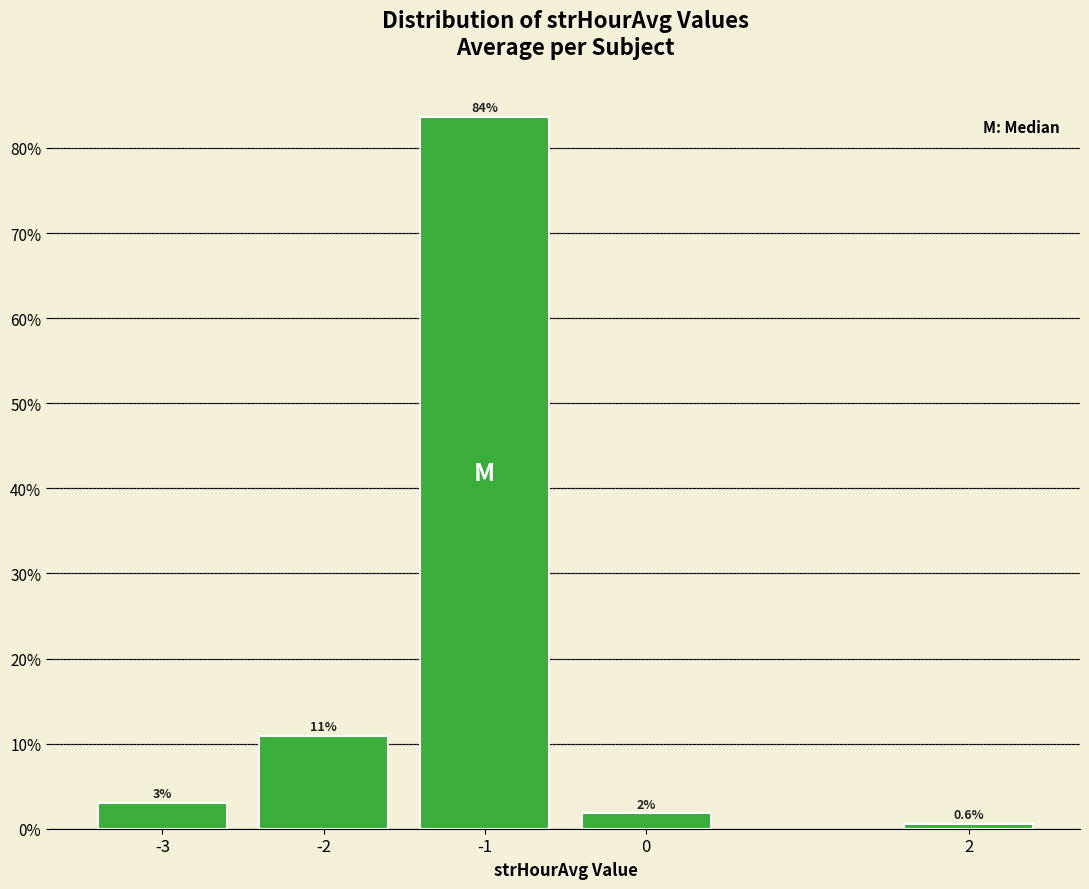

What is the value of the 1st bar from the left?

3.0